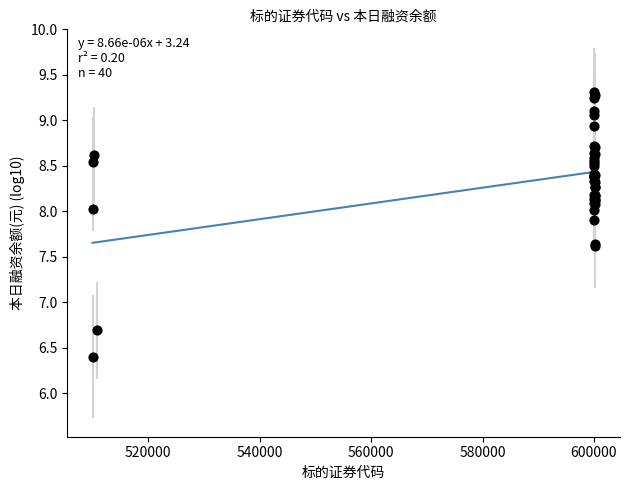

What Y value in the scatter plot is closest to 7?

6.7